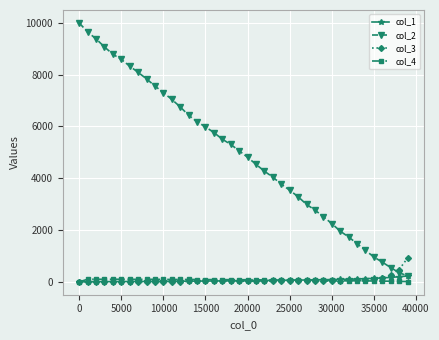

What is the minimum value for col_2?

229.0